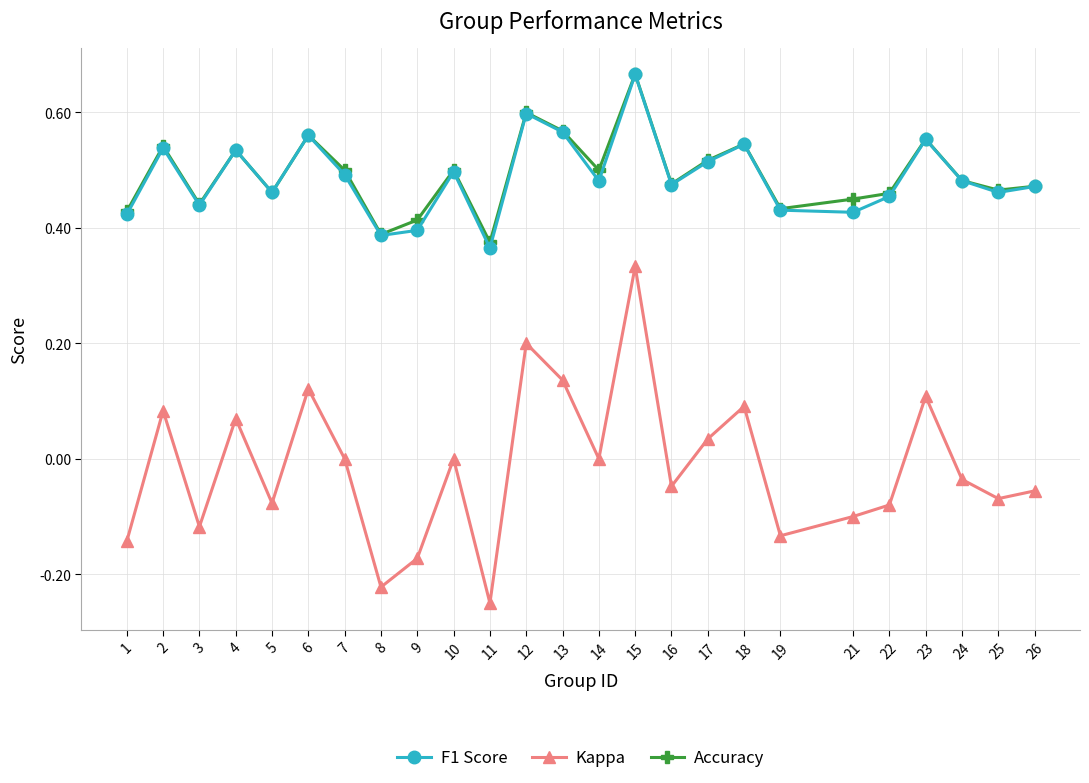

What is the value of the Kappa point at the 12th from the left?

0.2